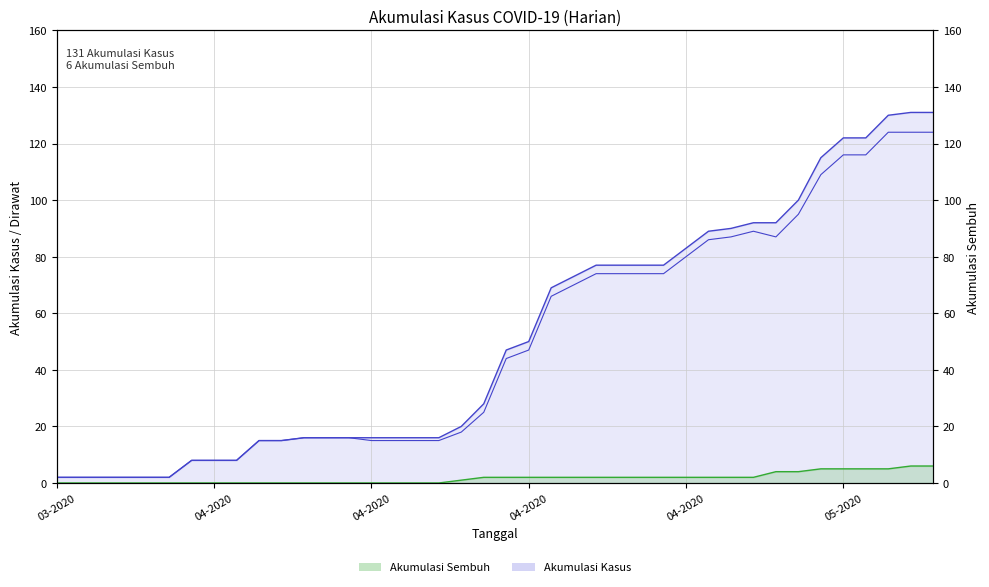

The chart shows a value of 80 at 04-2020. True or false?

True